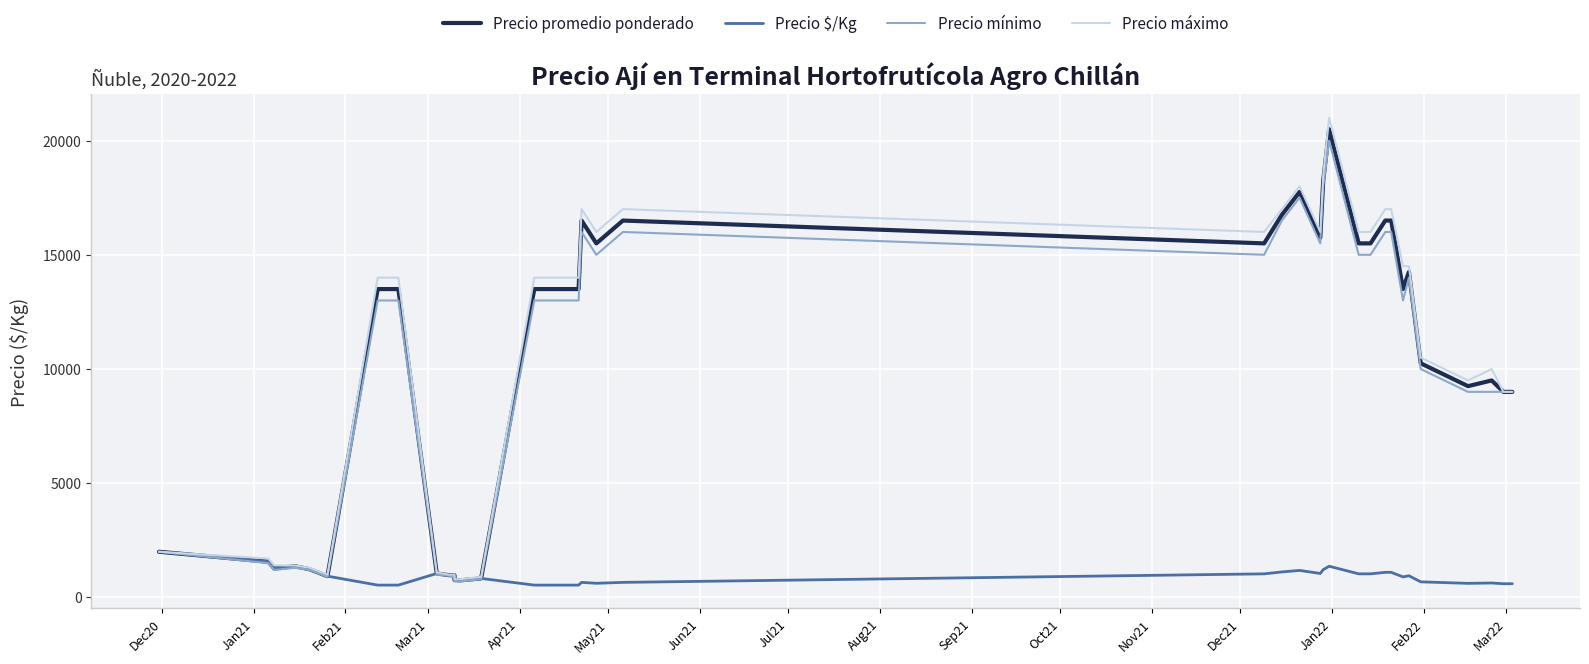

Which series changed the most between Jan21 and Aug21?

Precio máximo